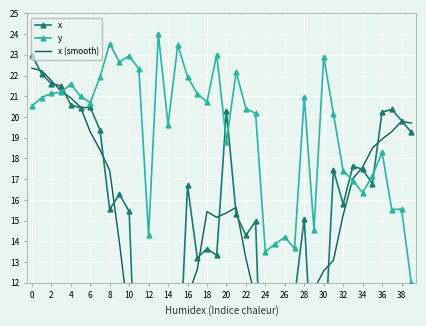

How many lines are shown in the chart?

3